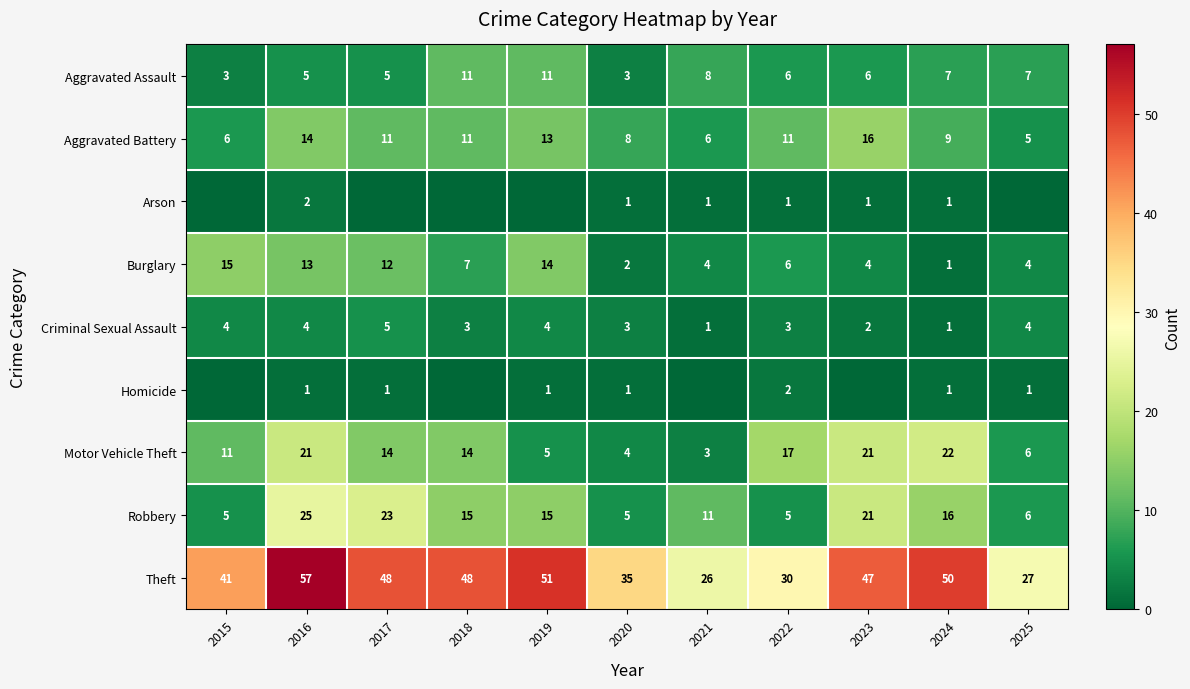

How many categories are shown in the chart?

11